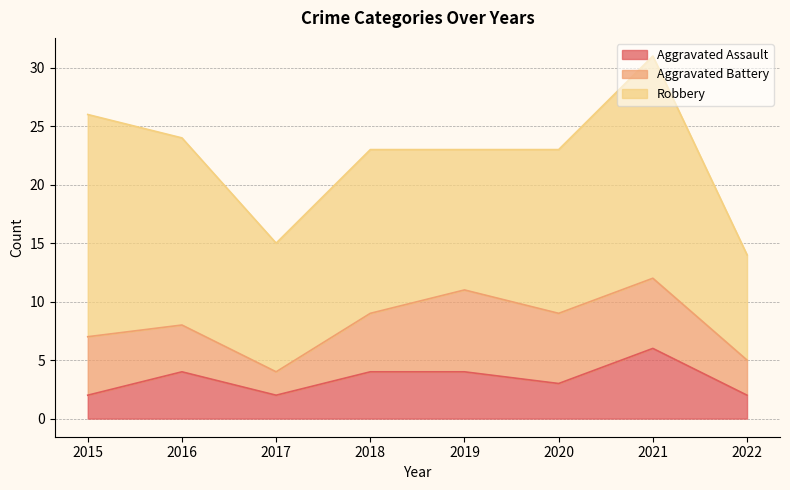

Which series changed the most between 2015 and 2016?

Robbery